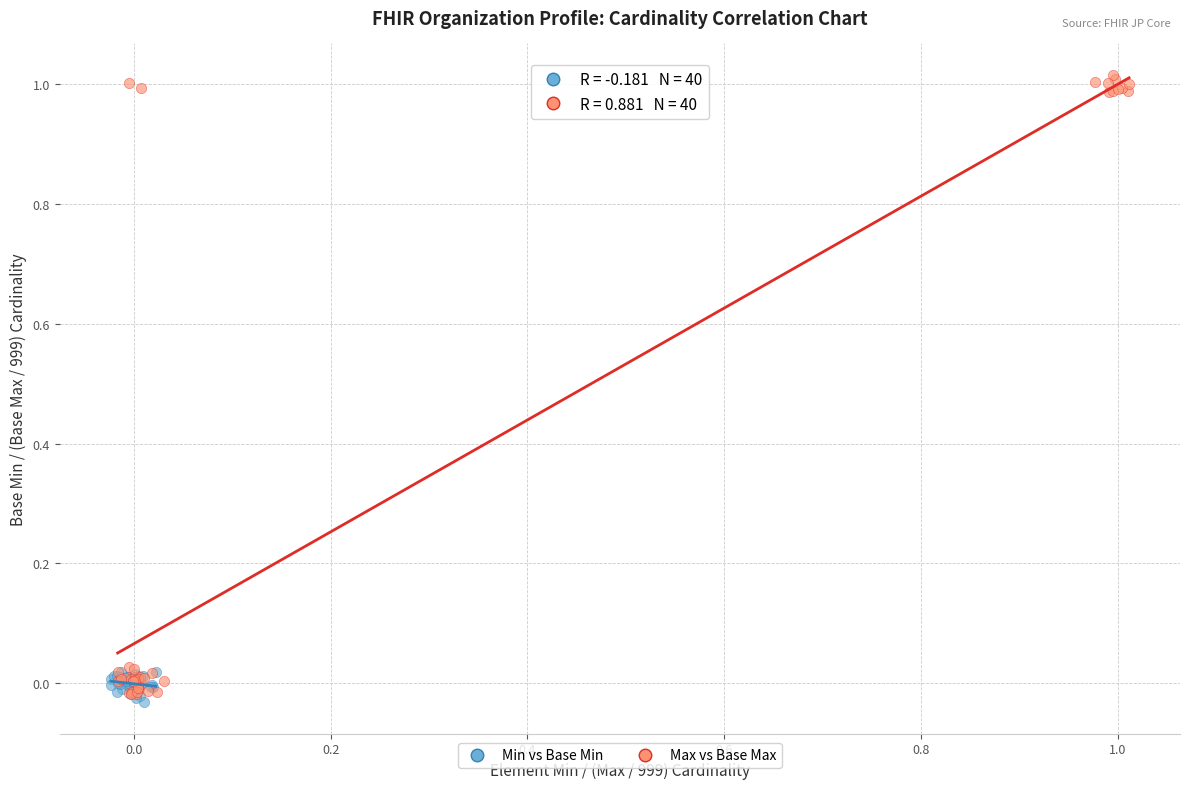

Which series has the largest Y range (max minus min)?

Max vs Base Max